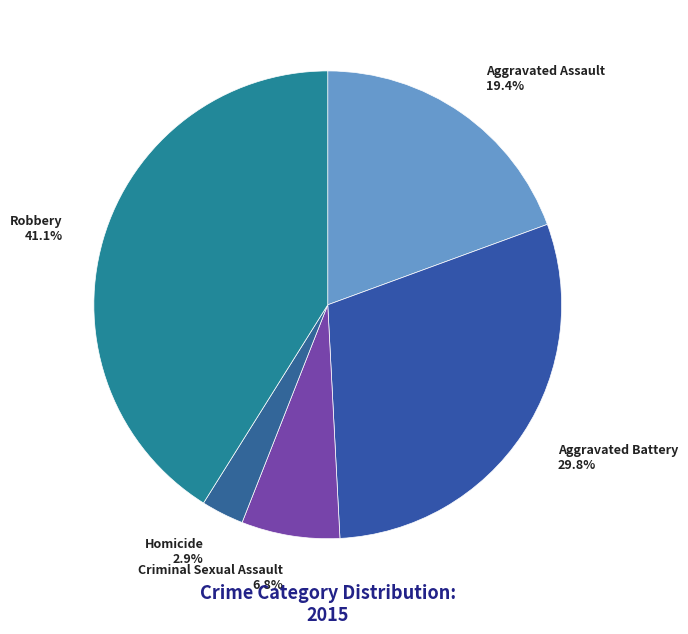

Is the sum of Homicide and Aggravated Assault greater than half?

No